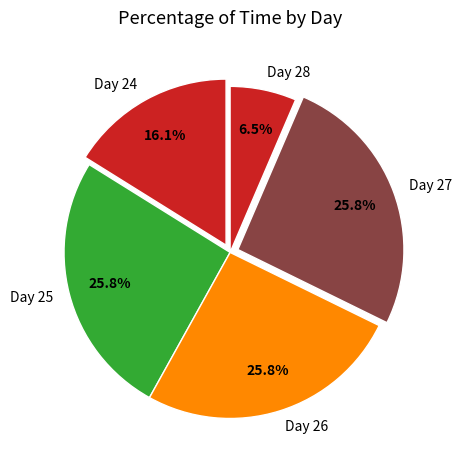

Count the number of slices in the pie.

5